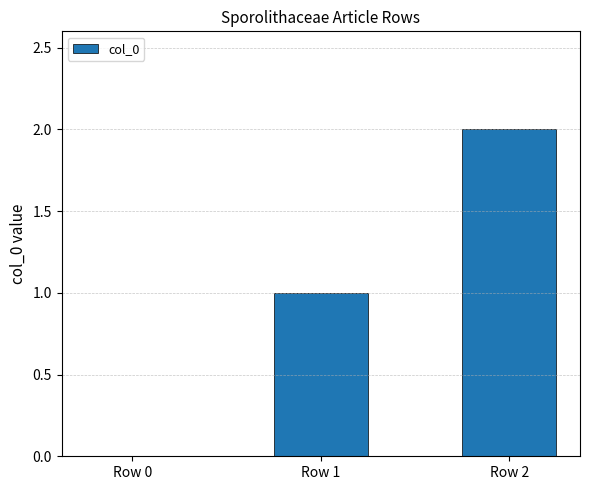

Are the bars horizontal?

No